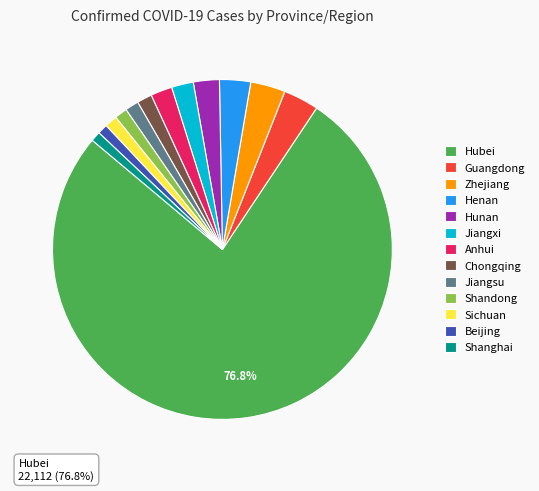

True or false: Zhejiang accounts for 18% of the total.

False